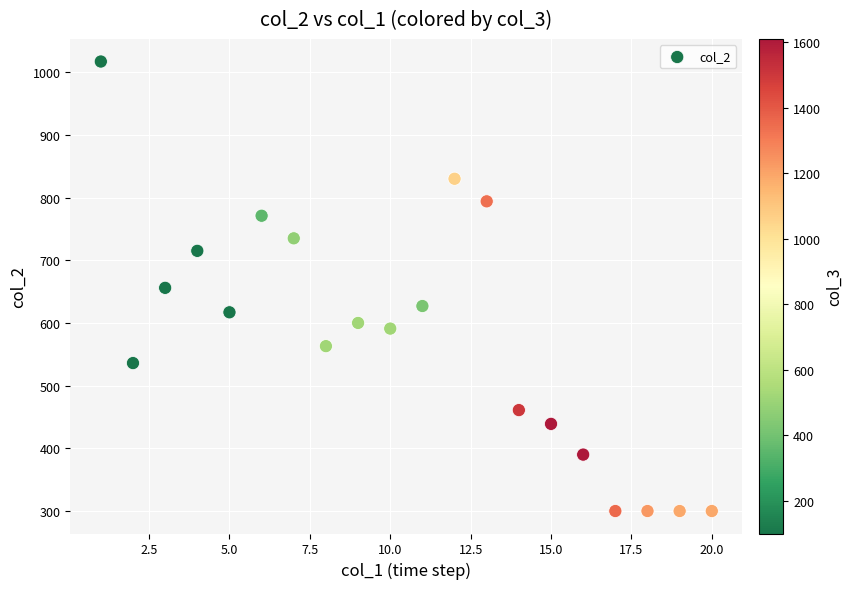

What is the range of Y values (max minus min)?

717